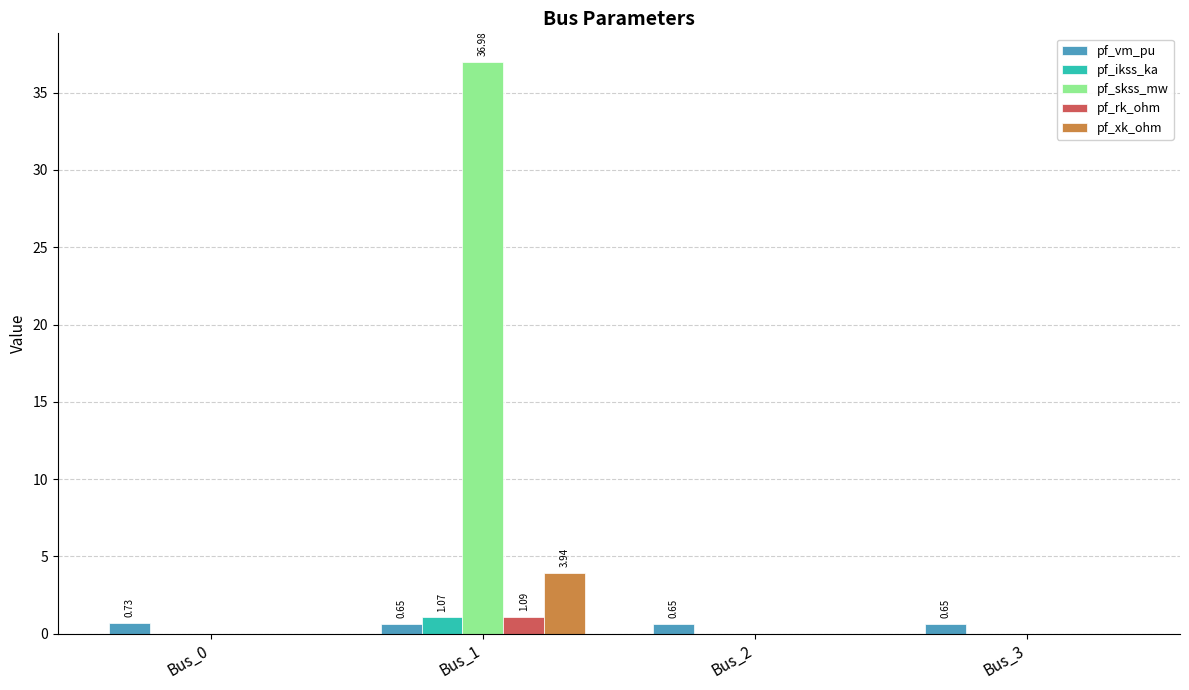

What are all the series names shown in the legend?

pf_vm_pu, pf_ikss_ka, pf_skss_mw, pf_rk_ohm, pf_xk_ohm